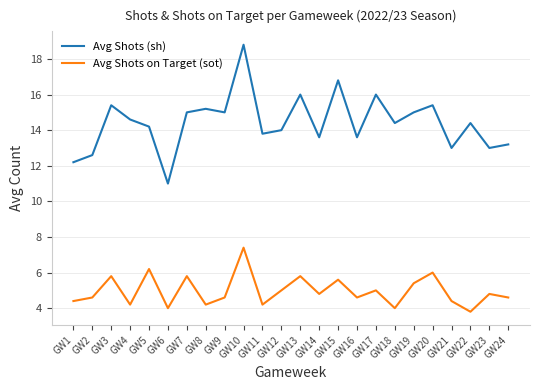

The Avg Shots on Target (sot) series shows 12.5 at GW10. True or false?

False